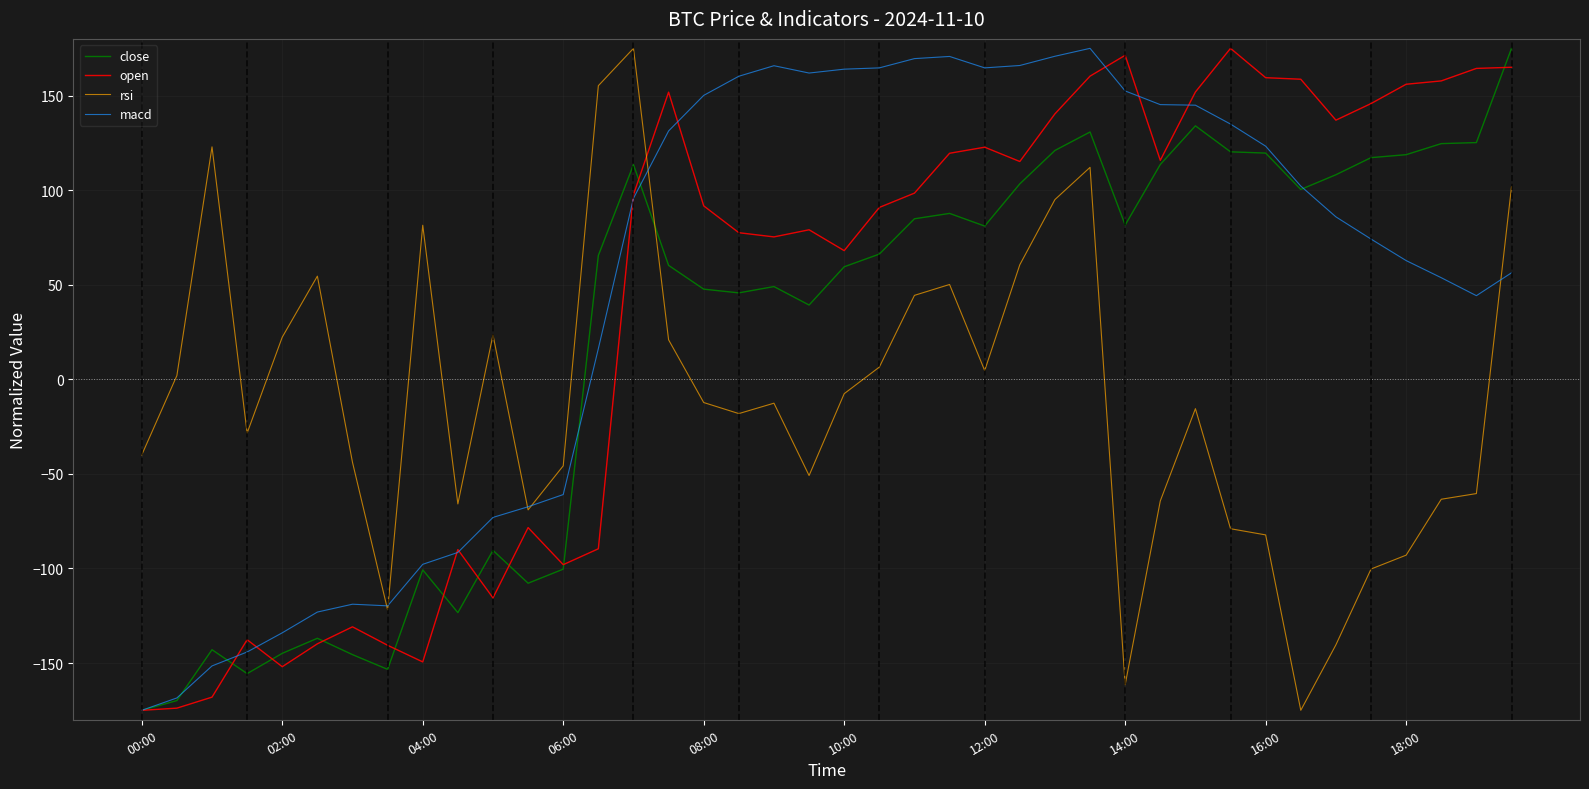

How many values in close are above zero?

27